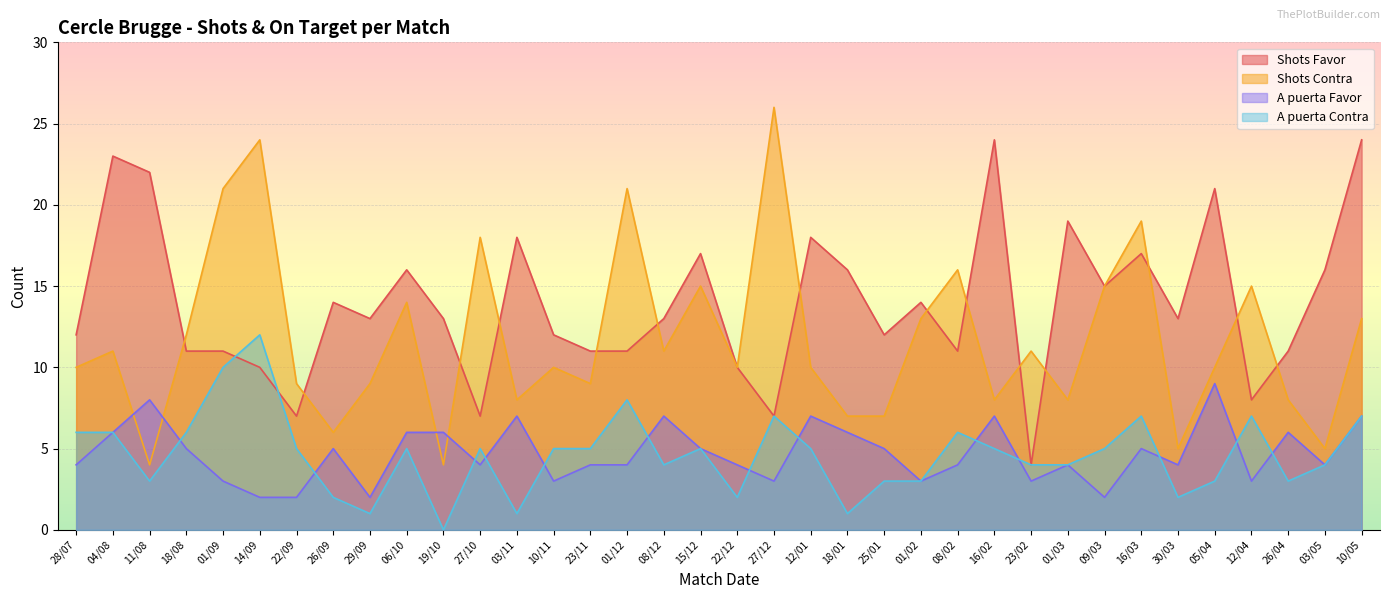

In A puerta Contra, how many points are lower than both neighbors (excluding endpoints)?

9